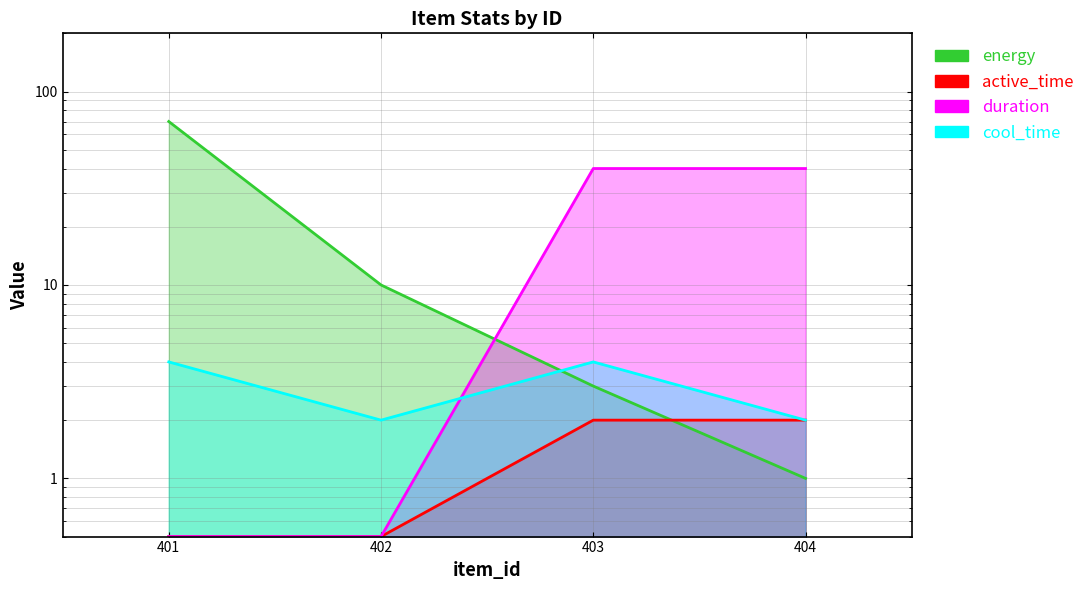

List the series in order of their peak value, lowest first.

active_time line, cool_time line, duration line, energy line